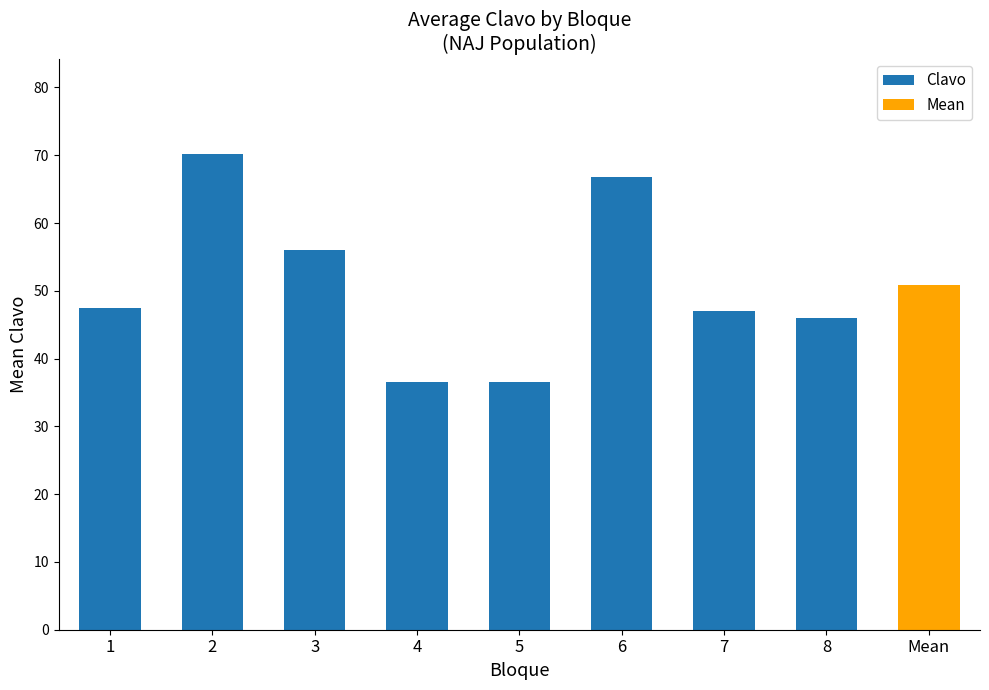

Are the bars grouped side by side (vs. stacked)?

No